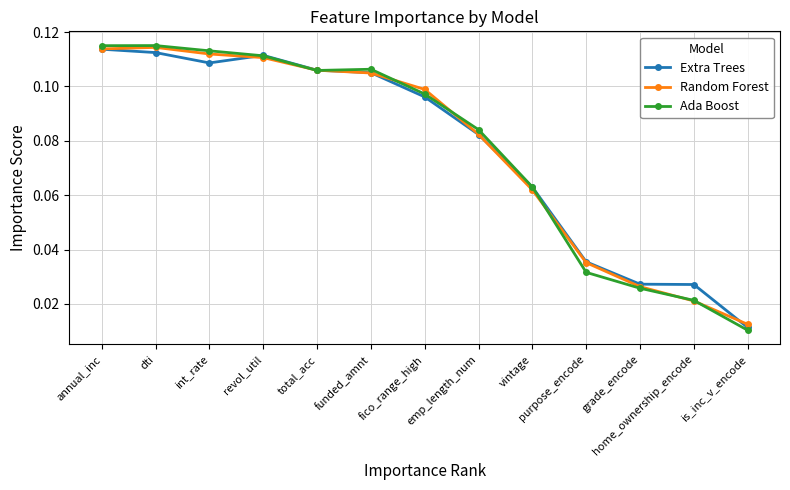

The value of Extra Trees at total_acc is 0.1. True or false?

True